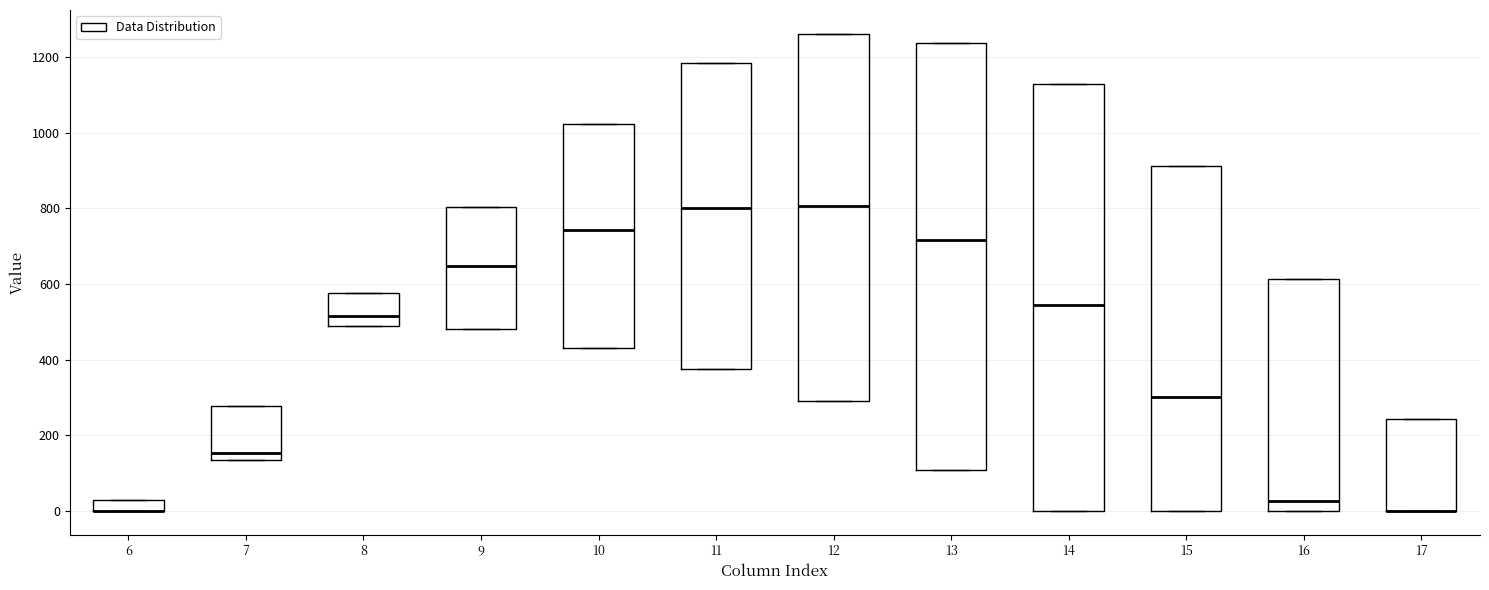

Where is the upper edge of the box at x = 10 on the y-axis? The values are not printed on the chart, so give them approximately, as read against the axis.

1020